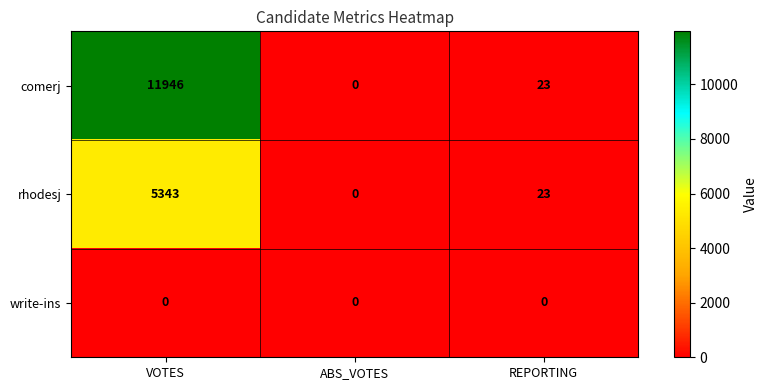

Which series changed the most between VOTES and ABS_VOTES?

comerj